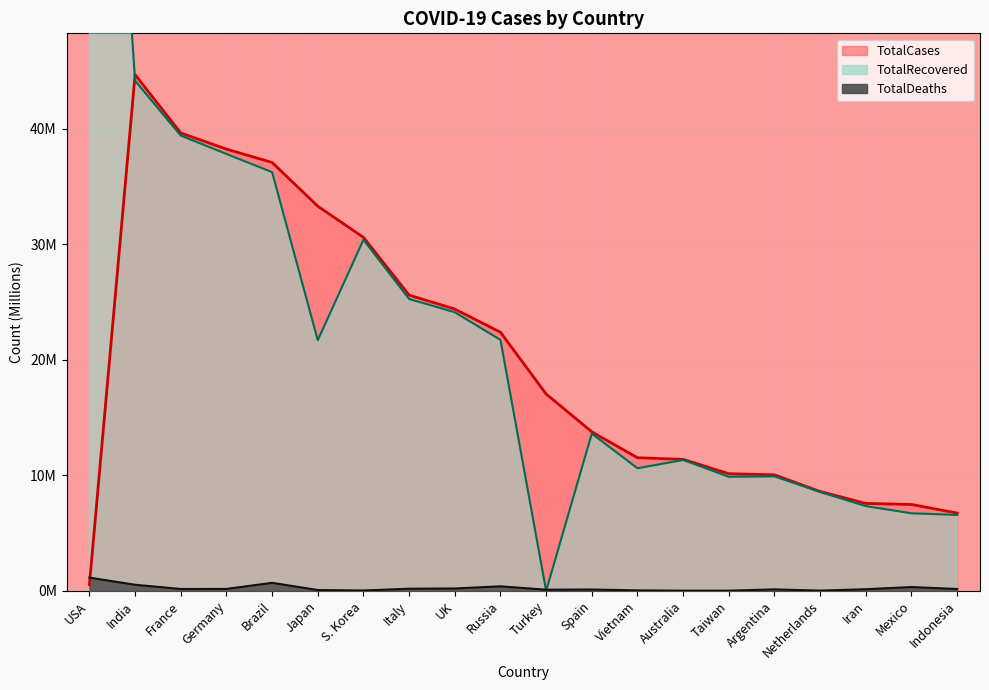

True or false: TotalDeaths and TotalCases intersect in this chart.

True